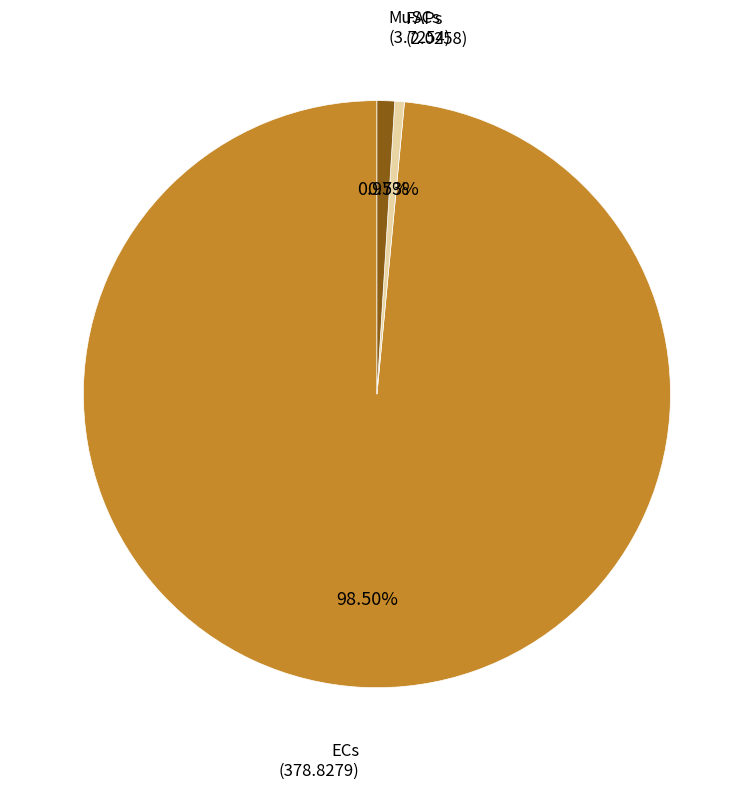

To the nearest percent, what is the average slice percentage?

33%